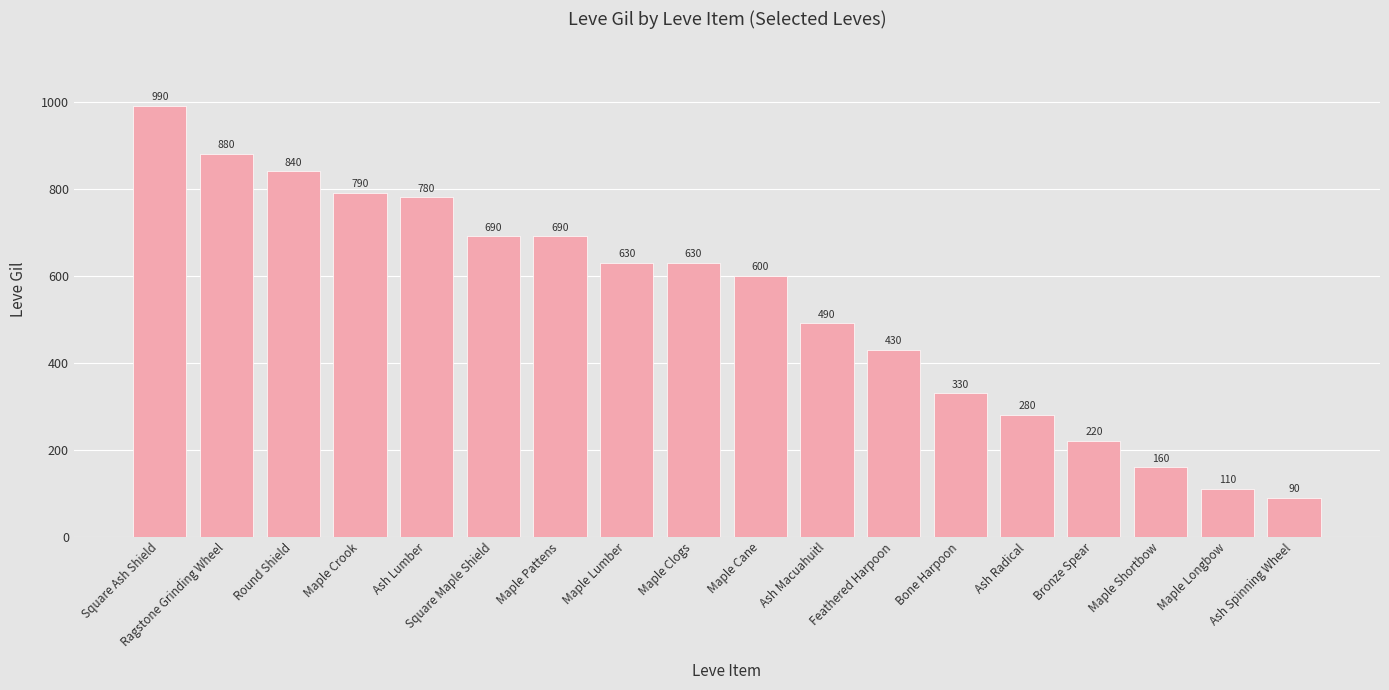

How many data points are less than 630?

9